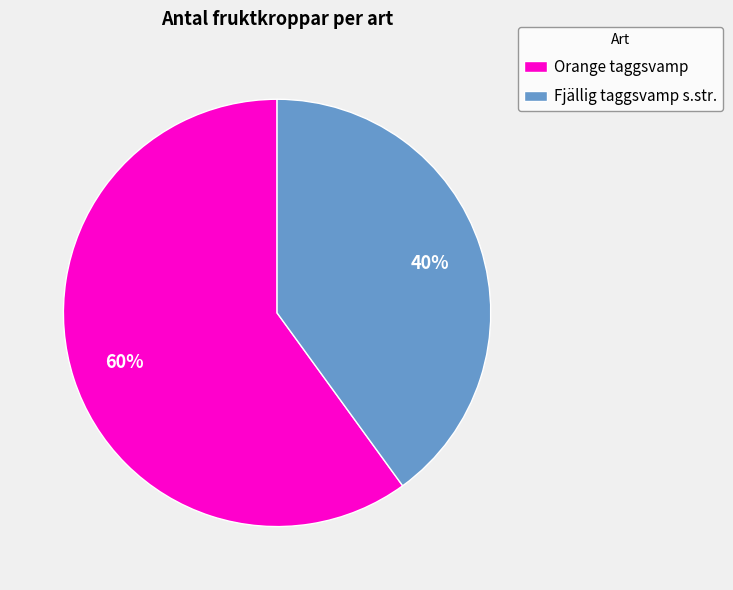

To the nearest percent, what portion does Fjällig taggsvamp s.str. represent?

40%